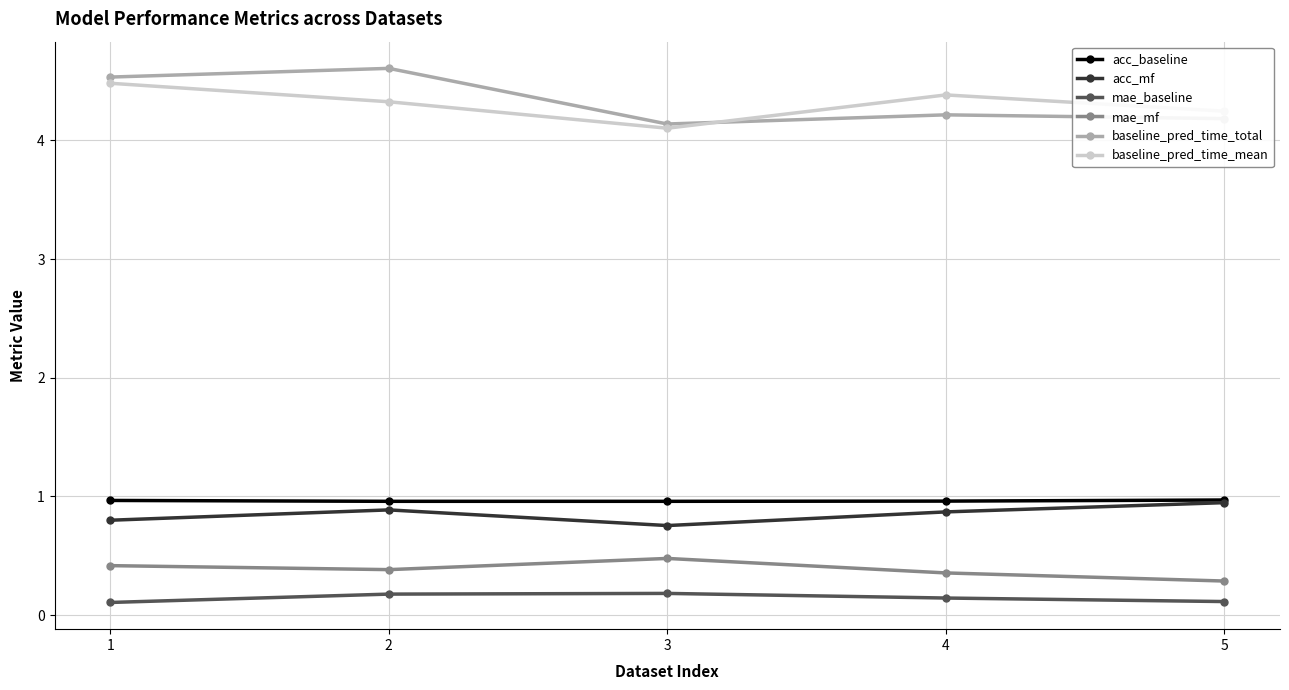

True or false: baseline_pred_time_total has more than 2 interior local peaks.

False